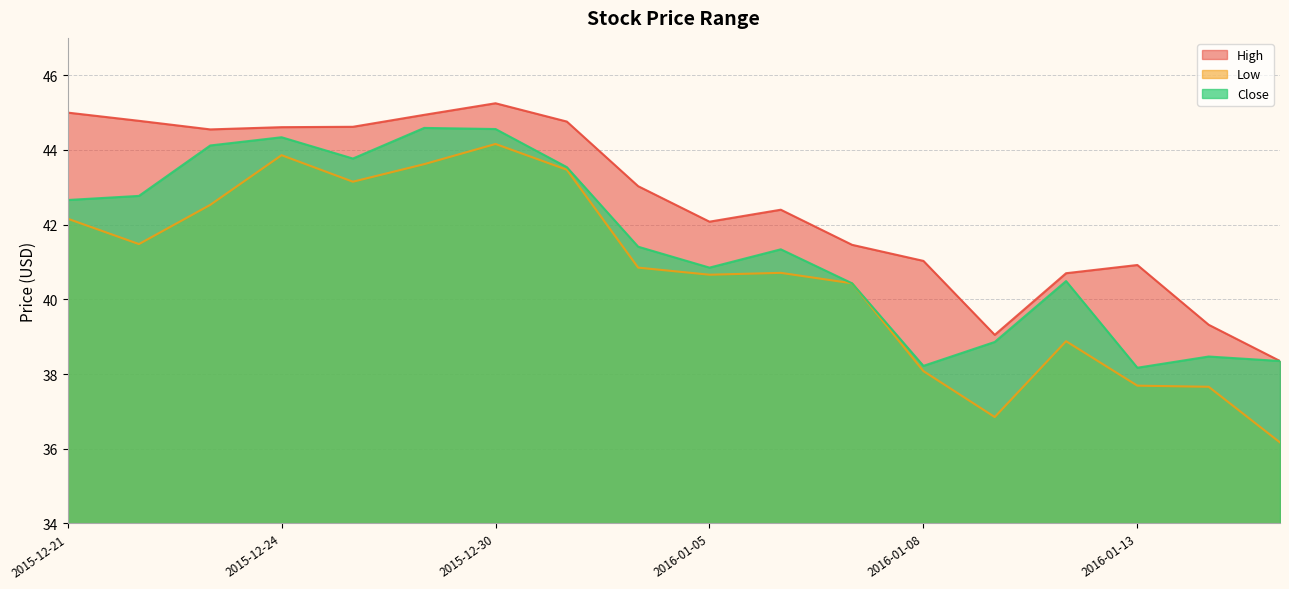

What are all the series names shown in the legend?

High, Low, Close